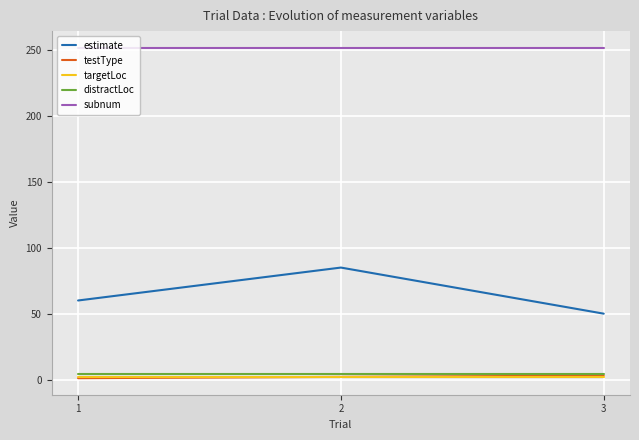

What is the highest value of the subnum series?

252